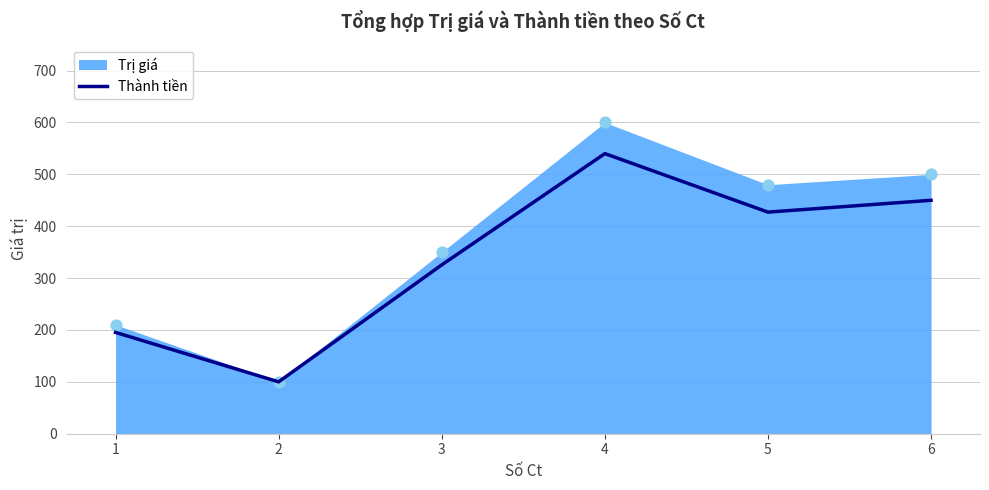

Which has a higher value, 1 or 2?

1